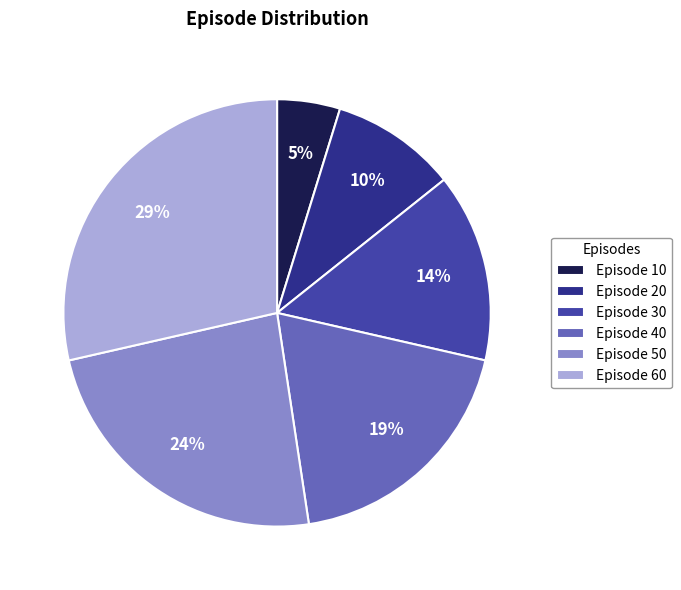

Rank the categories by value from lowest to highest.

Episode 10, Episode 20, Episode 30, Episode 40, Episode 50, Episode 60